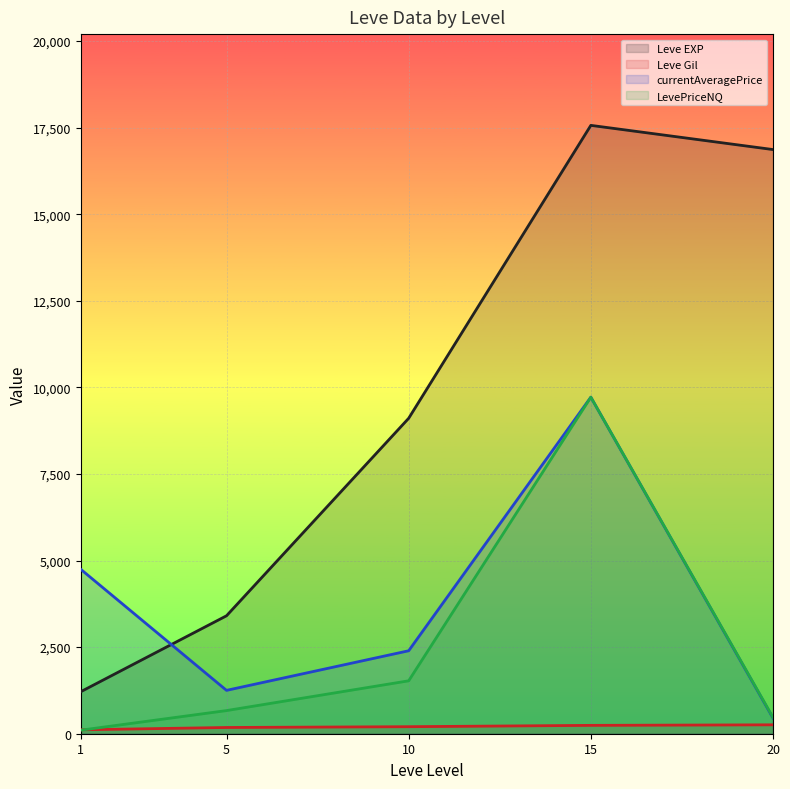

True or false: Leve EXP and currentAveragePrice cross at least once.

True